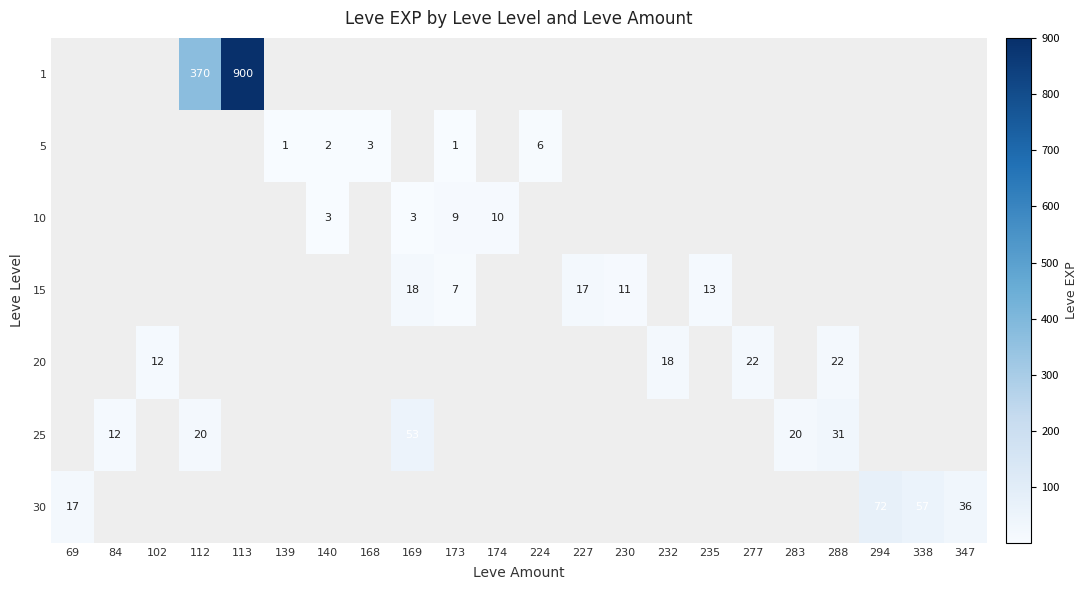

True or false: 25 has a value of 20 at 283.

True